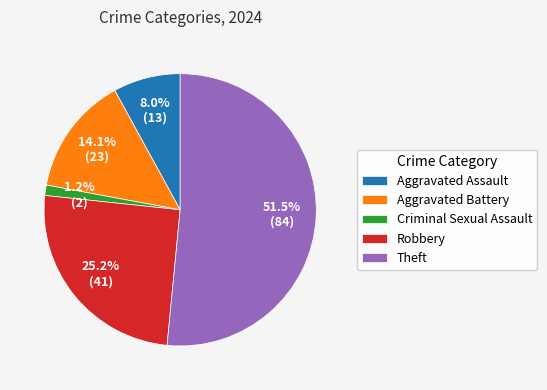

Which slice is the largest?

Theft